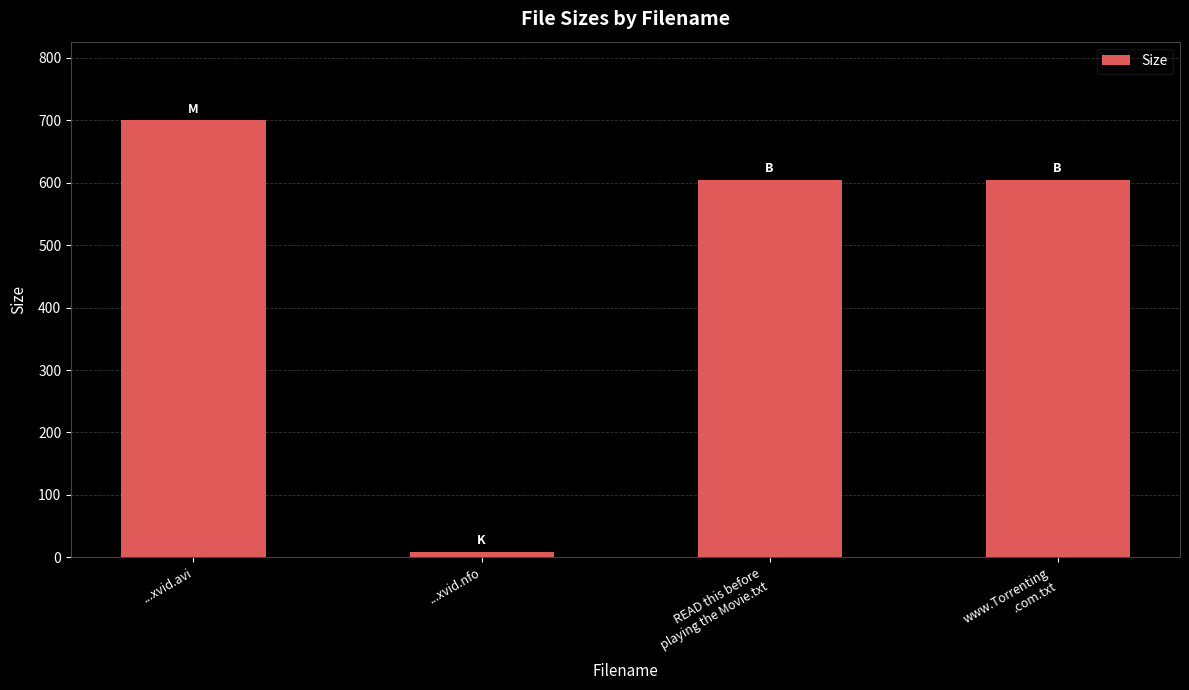

Read the value at ...xvid.avi.

699.9